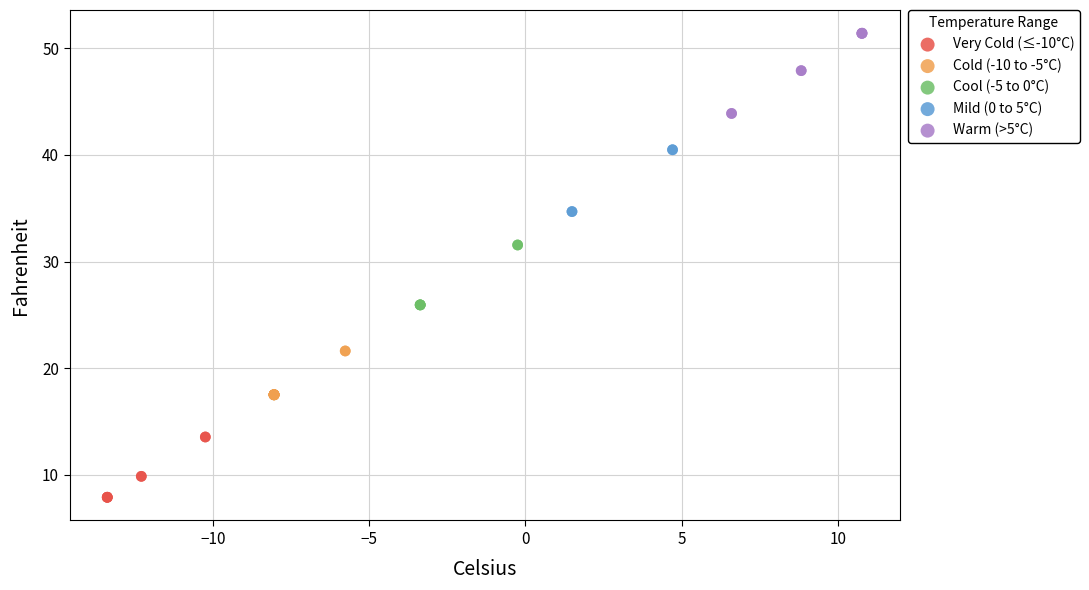

Which series has the largest Y range (max minus min)?

Warm (>5°C)